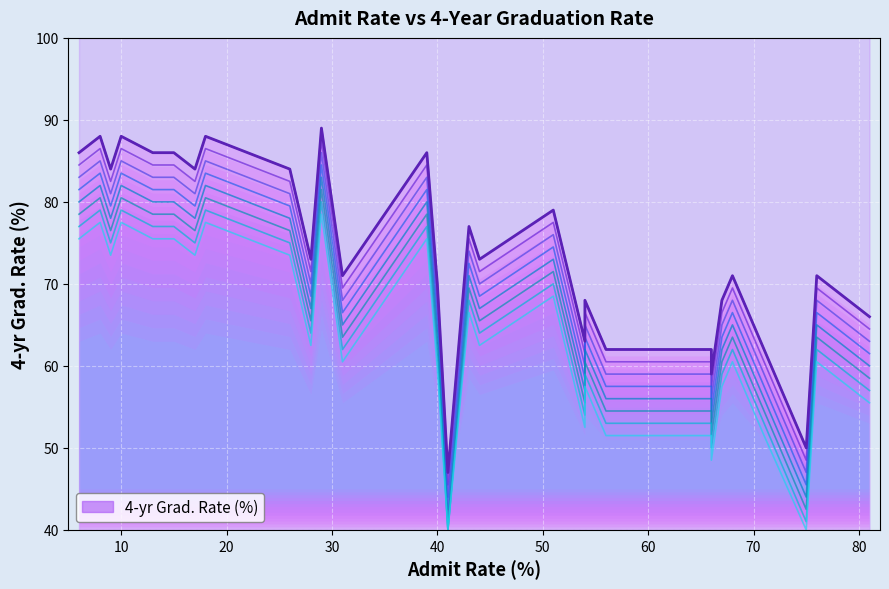

How many interior local peaks (higher than both neighbors) does the data have?

10